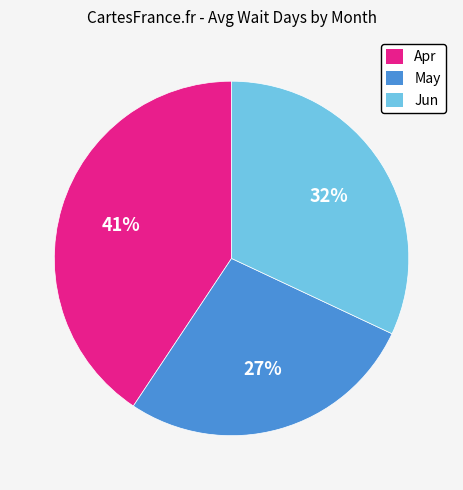

What percentage is the Jun slice, to the nearest percent?

32%